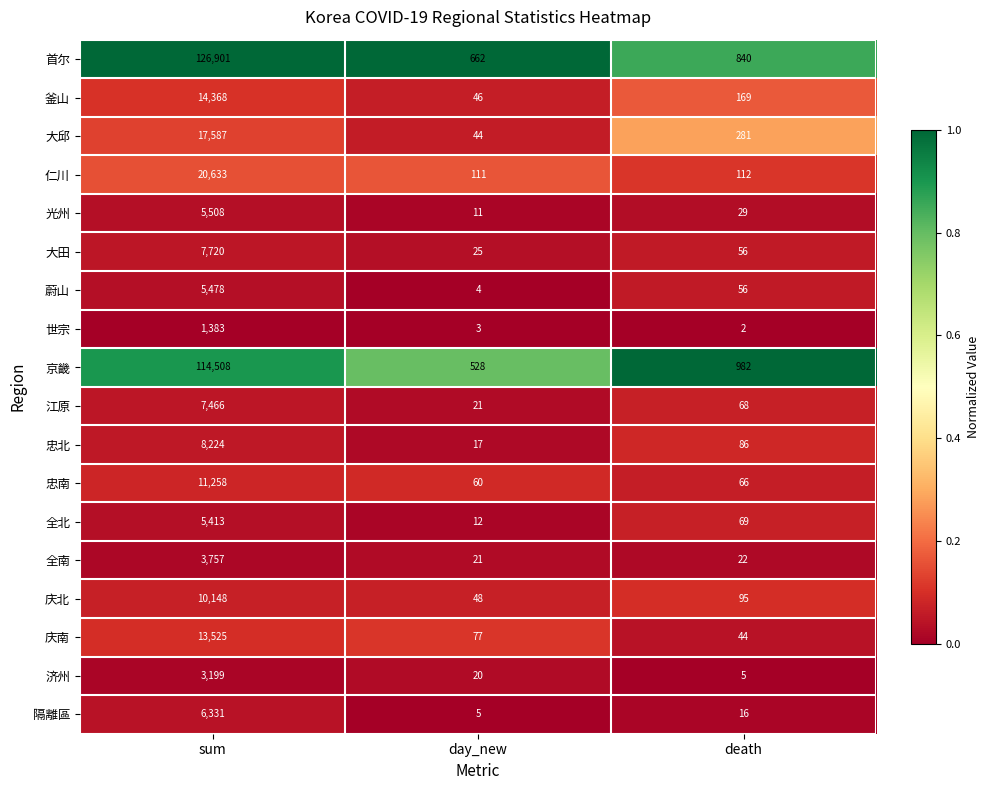

The value of 江原 at day_new is 6. True or false?

False